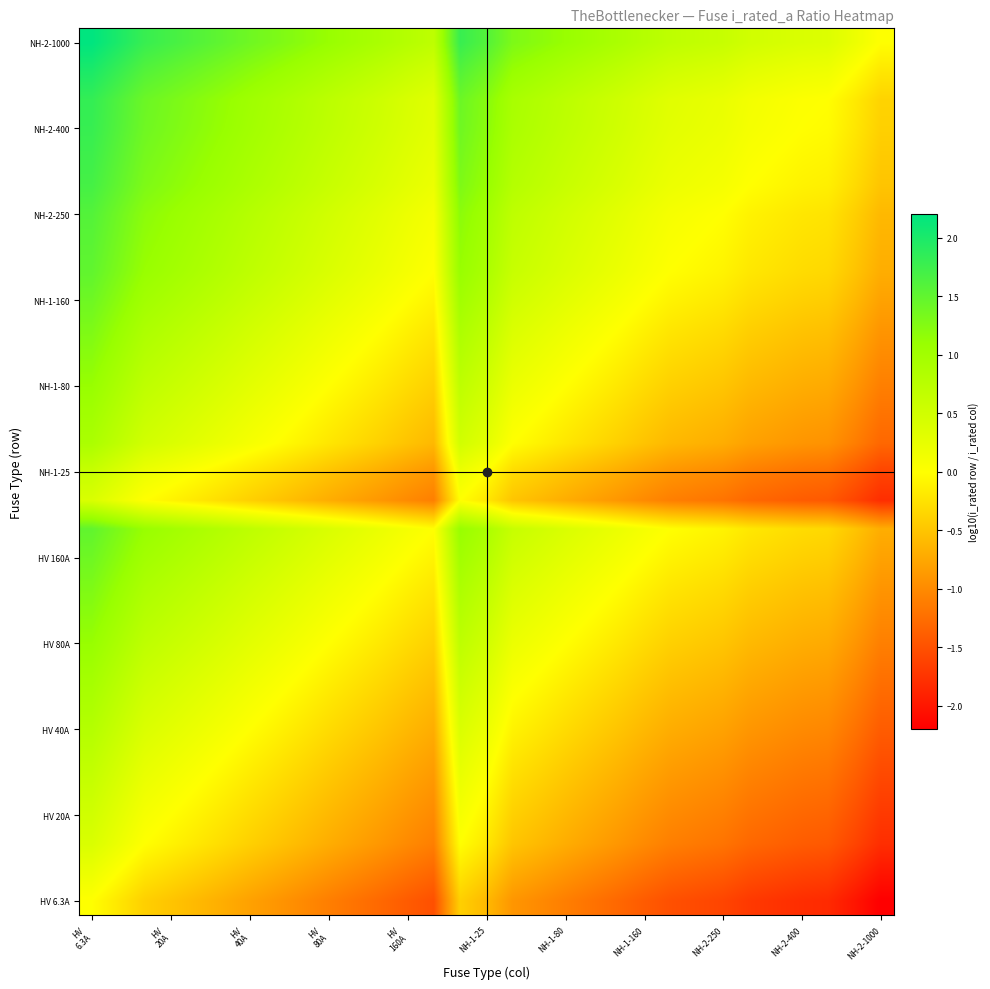

At which category is the sum across all series the highest?

HV
6.3A